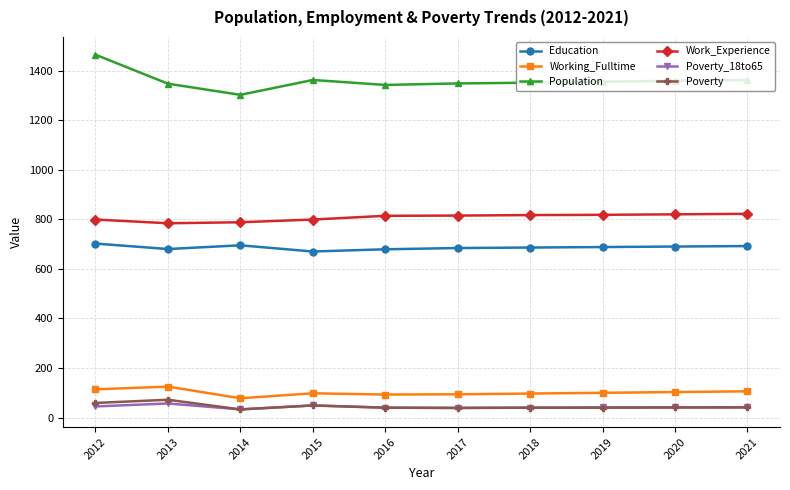

True or false: Working_Fulltime has more than 1 interior local peaks.

True